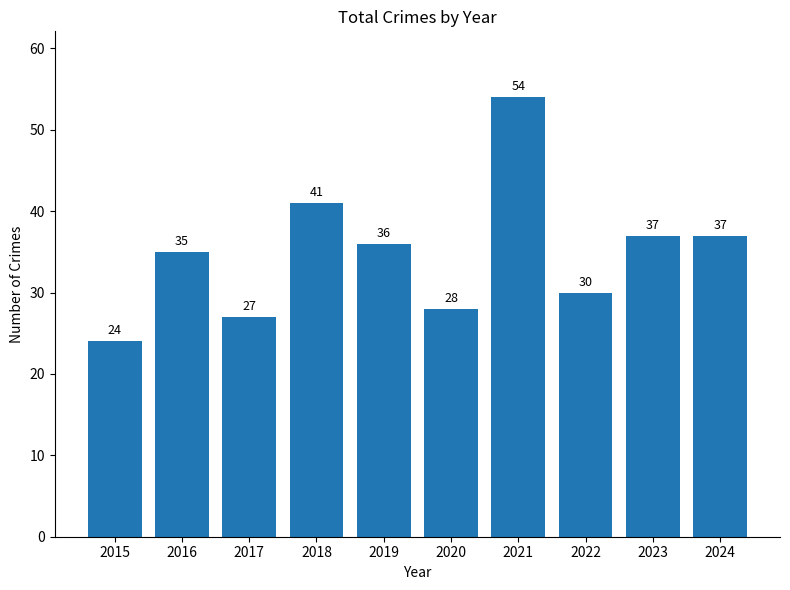

Between 2021 and 2019, which is larger?

2021